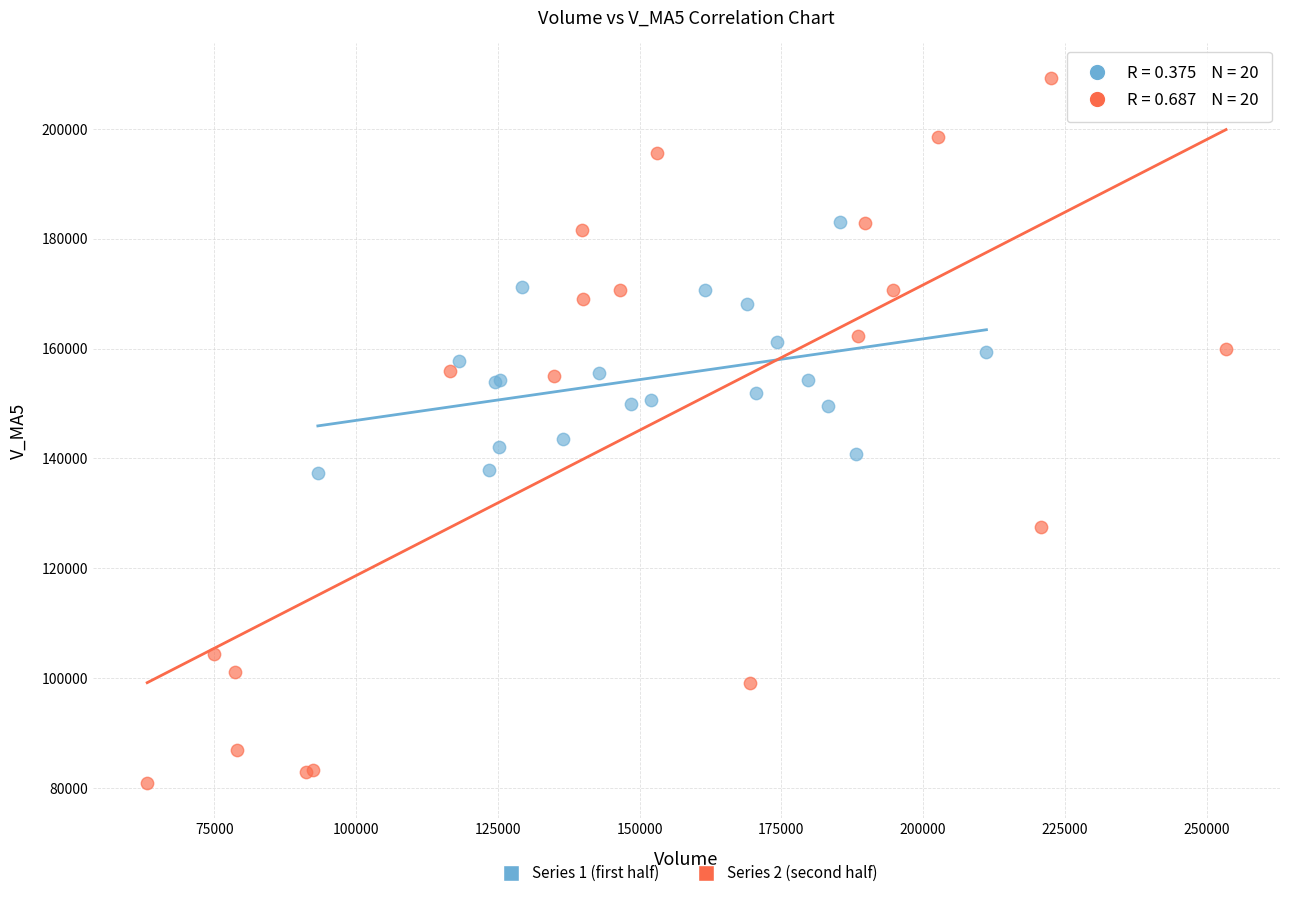

Which series contains the lowest Y value?

Series 2 (second half)